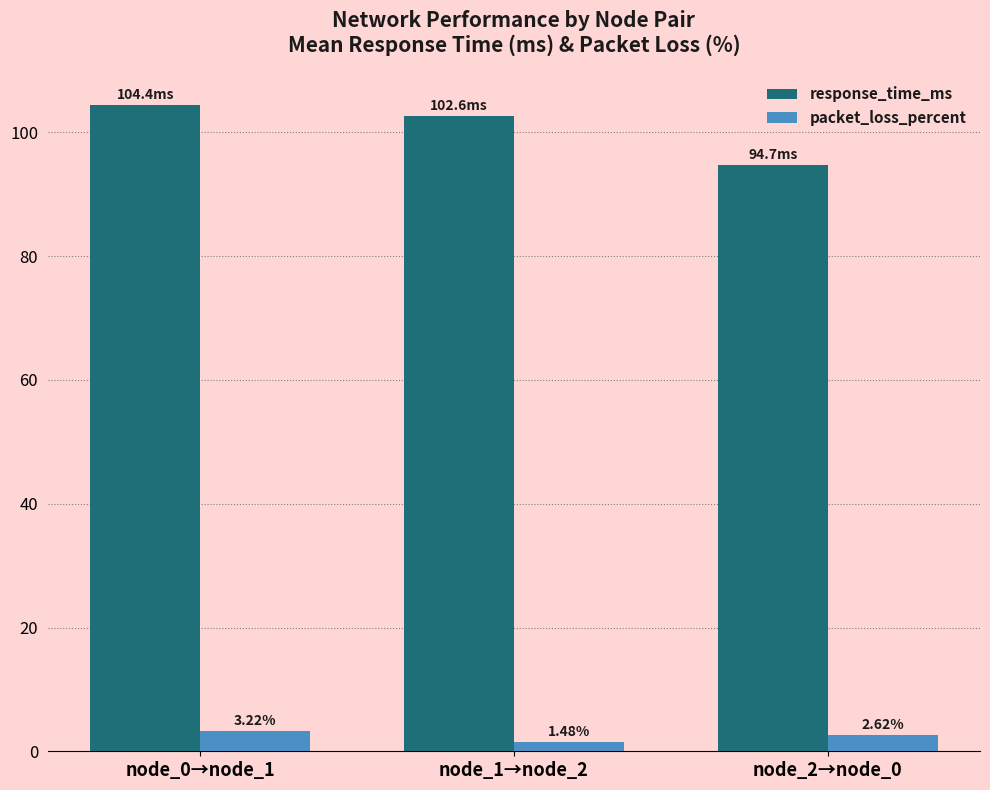

Between node_1→node_2 and node_2→node_0, which series saw the biggest shift?

response_time_ms